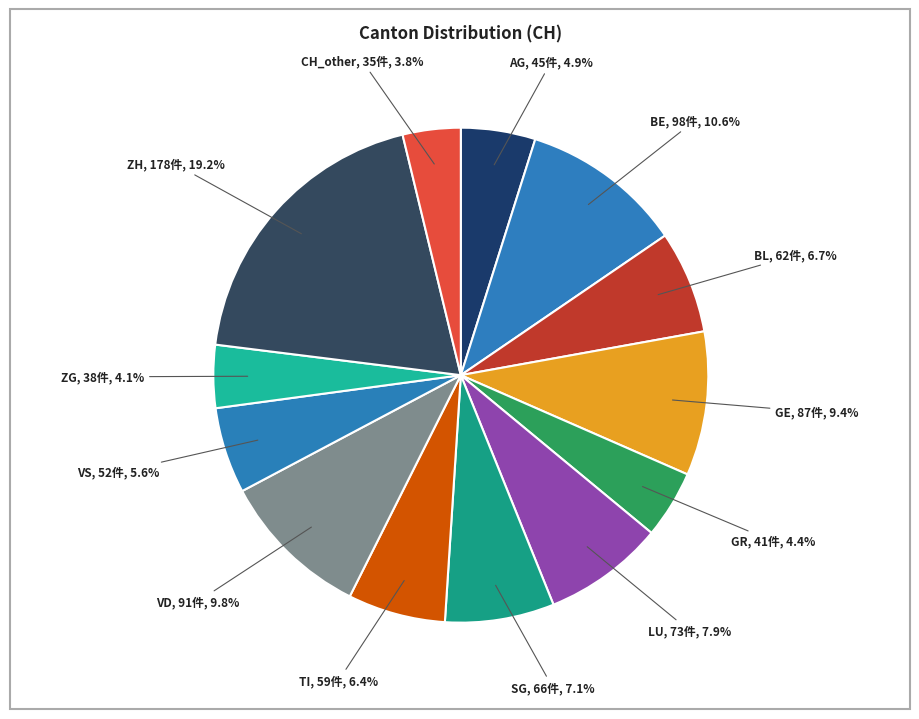

Does any single category account for the majority?

No